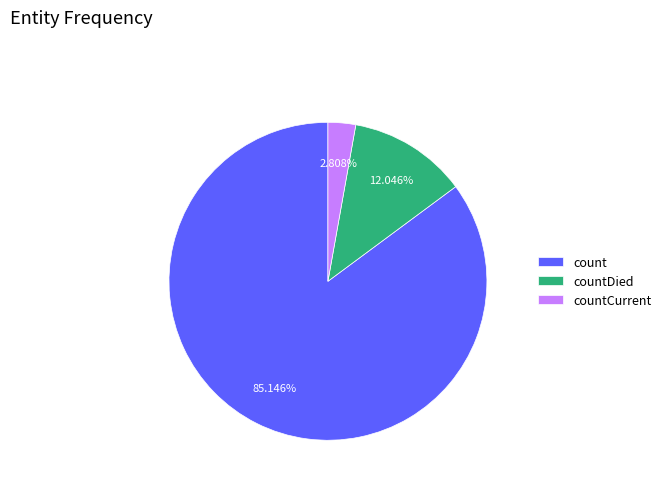

What is the ratio of the value at count to the value at countCurrent?

30.3